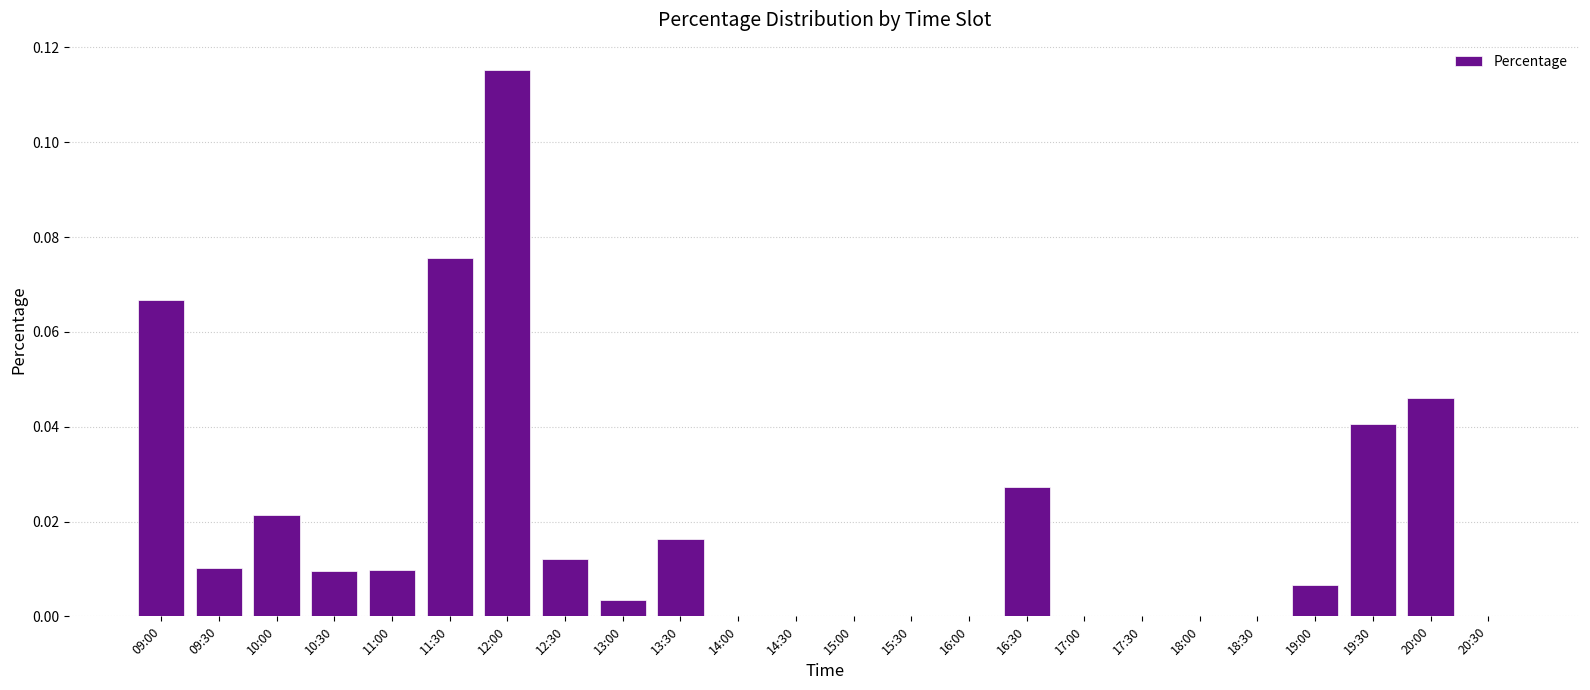

Which has a higher value, 17:00 or 12:00?

12:00